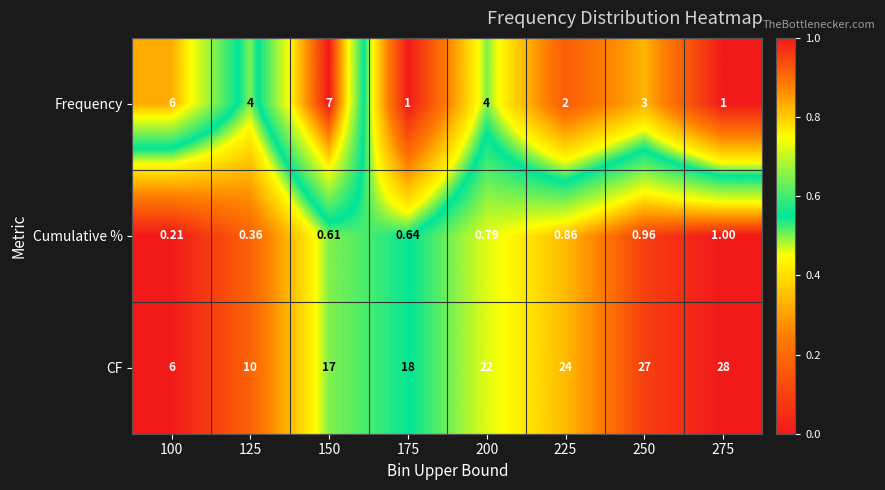

List the series in order of their peak value, lowest first.

Cumulative %, Frequency, CF